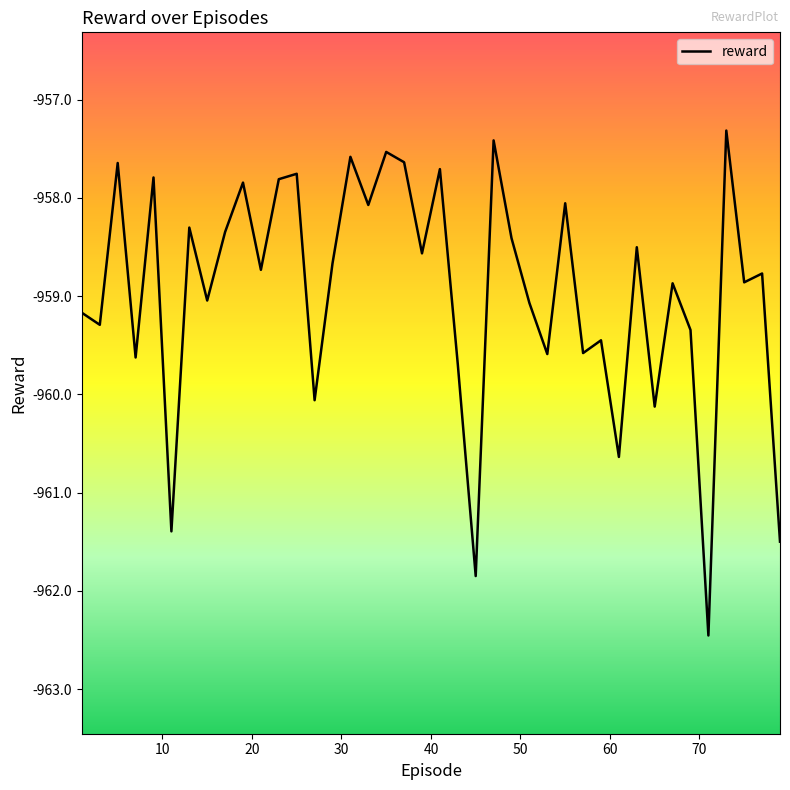

What is the difference between the maximum and minimum values?

5.1